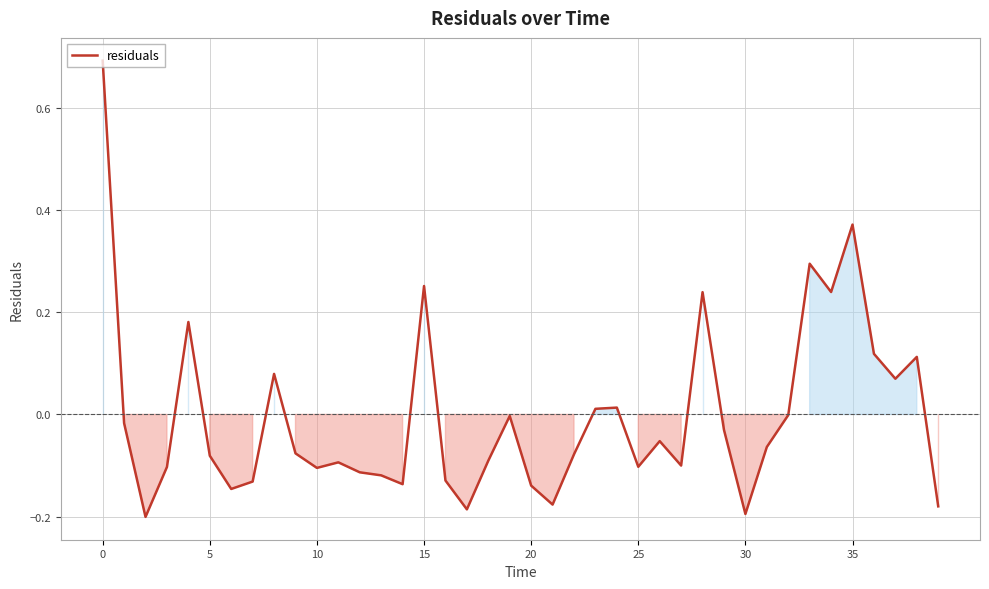

True or false: the data has more than 0 interior local peaks.

True